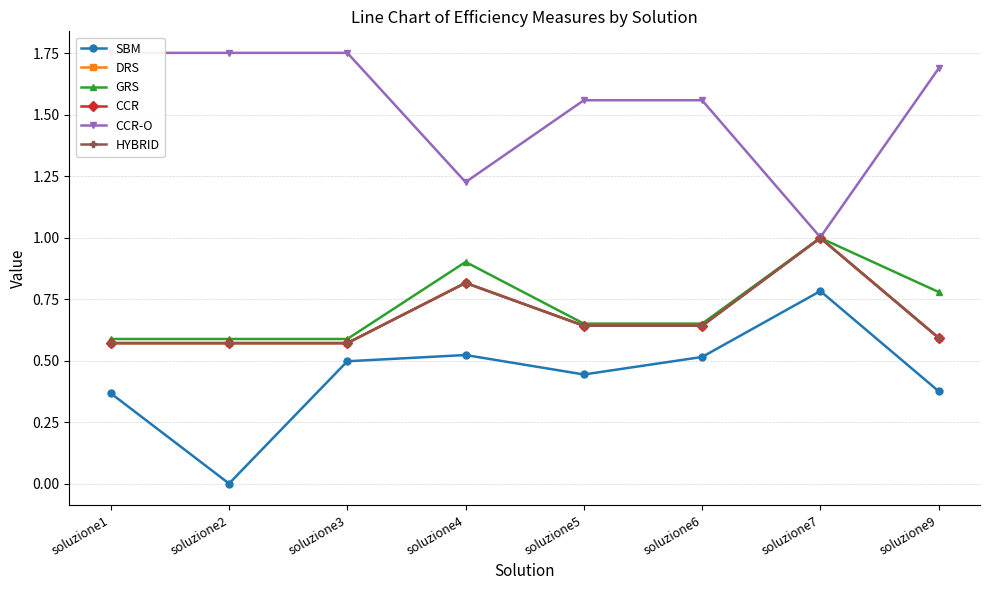

Is this an area chart (filled region under the line)?

No